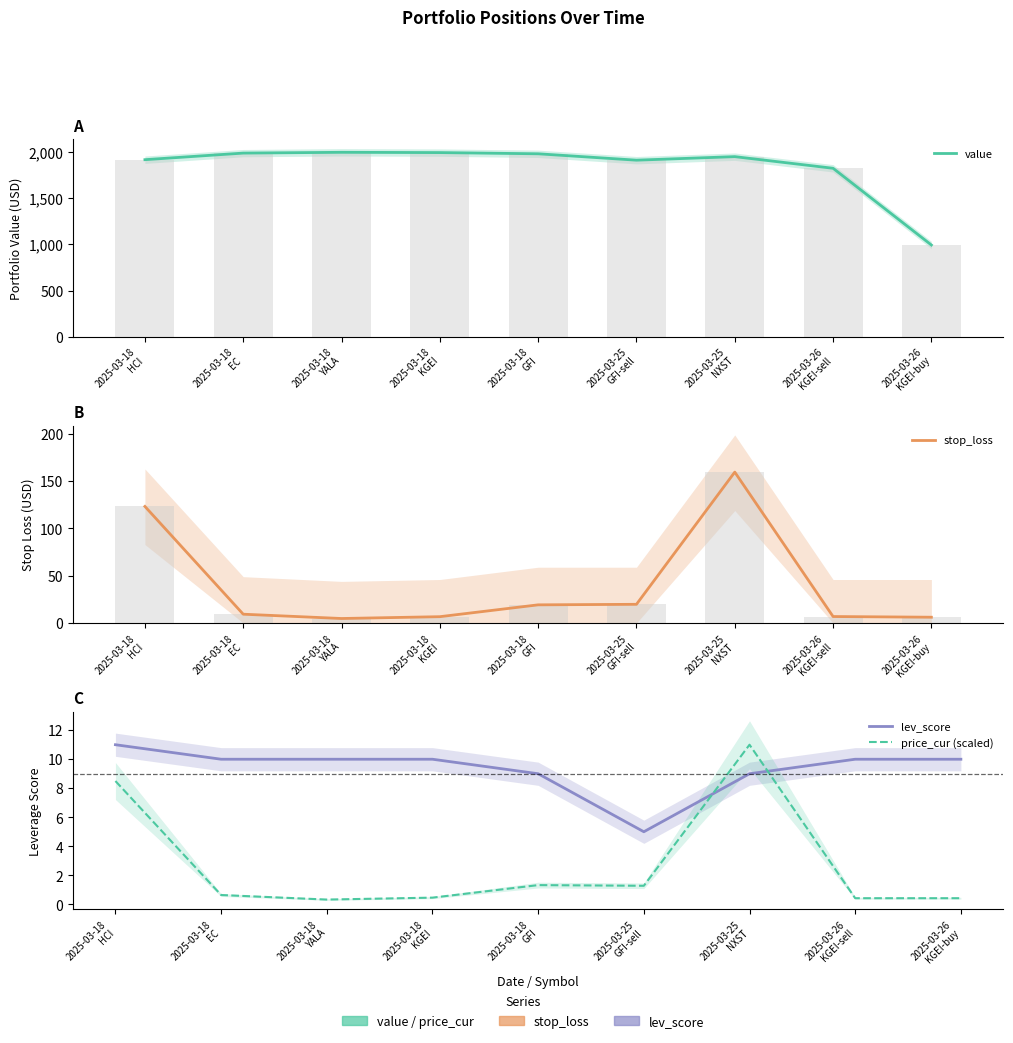

What is the average value of the price_cur (scaled) series?

2.7